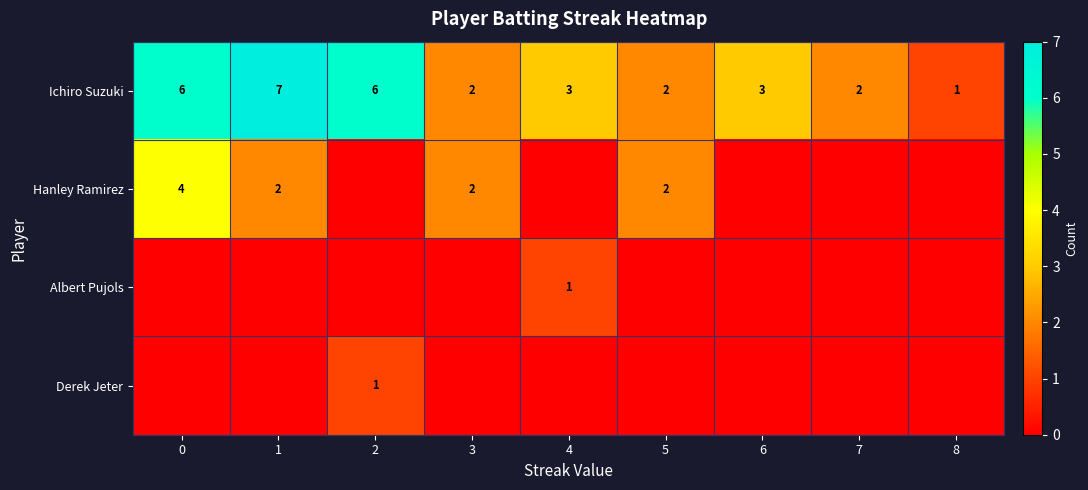

What is the sum of the Ichiro Suzuki values at 3 and 7?

4